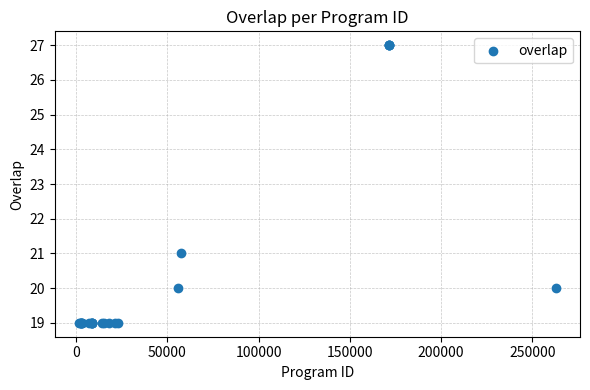

What Y value in the scatter plot is closest to 23?

21